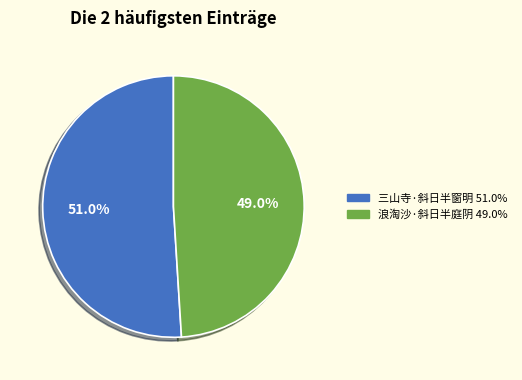

Rank the categories by value from highest to lowest.

三山寺·斜日半窗明, 浪淘沙·斜日半庭阴